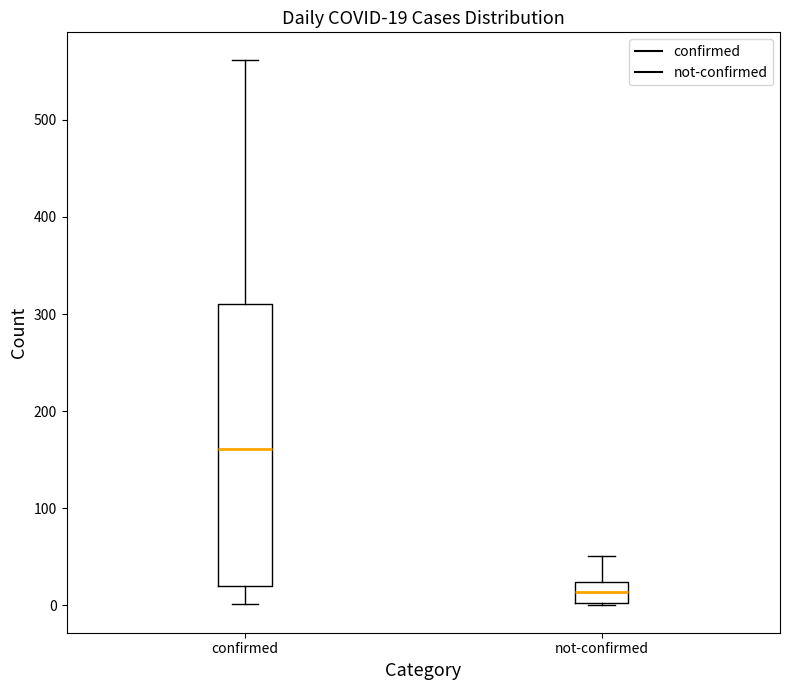

Which box's median line is the highest?

confirmed